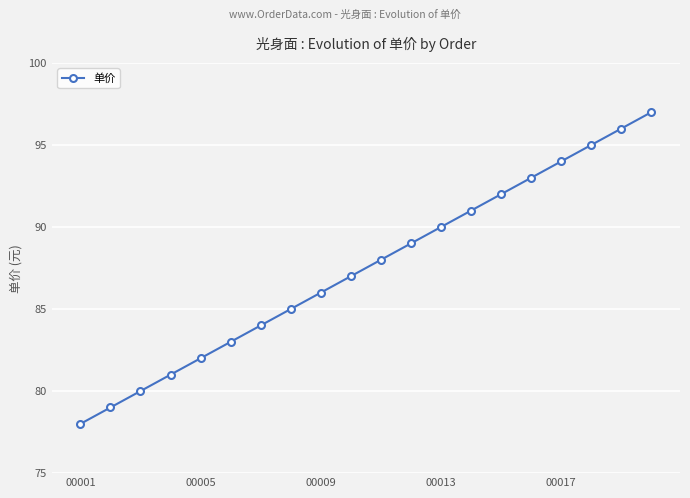

What is the difference between the second highest and second lowest values?

17